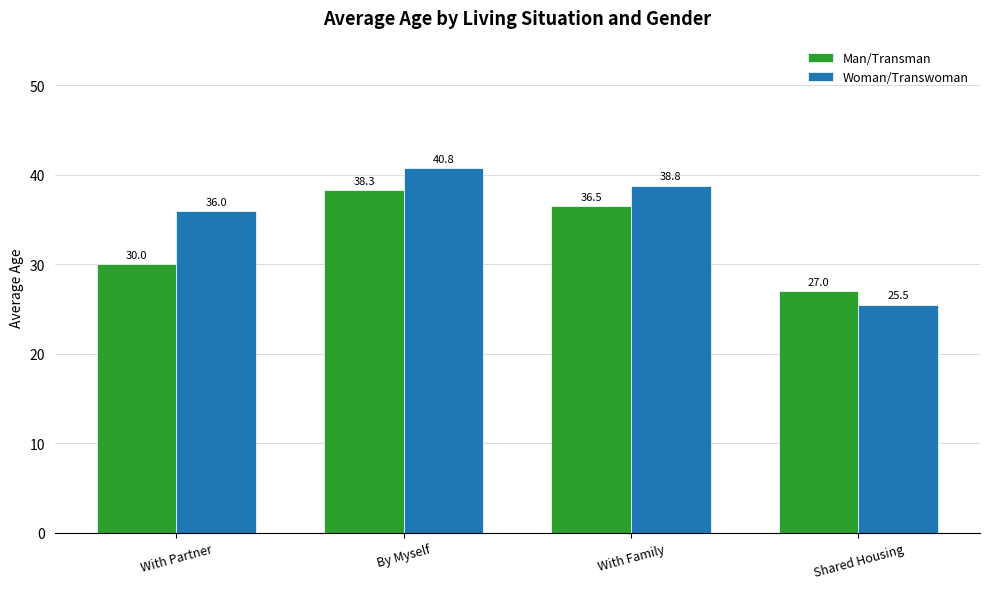

Which label corresponds to the smallest value in the chart?

Shared Housing